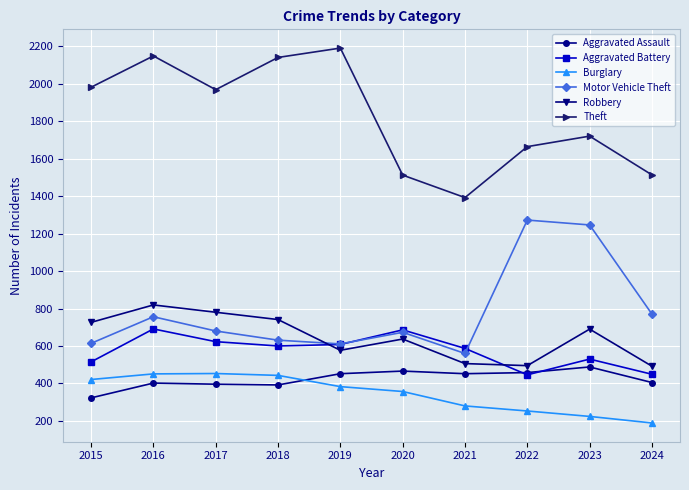

What is the sum of the Robbery values at 2020 and 2015?

1363